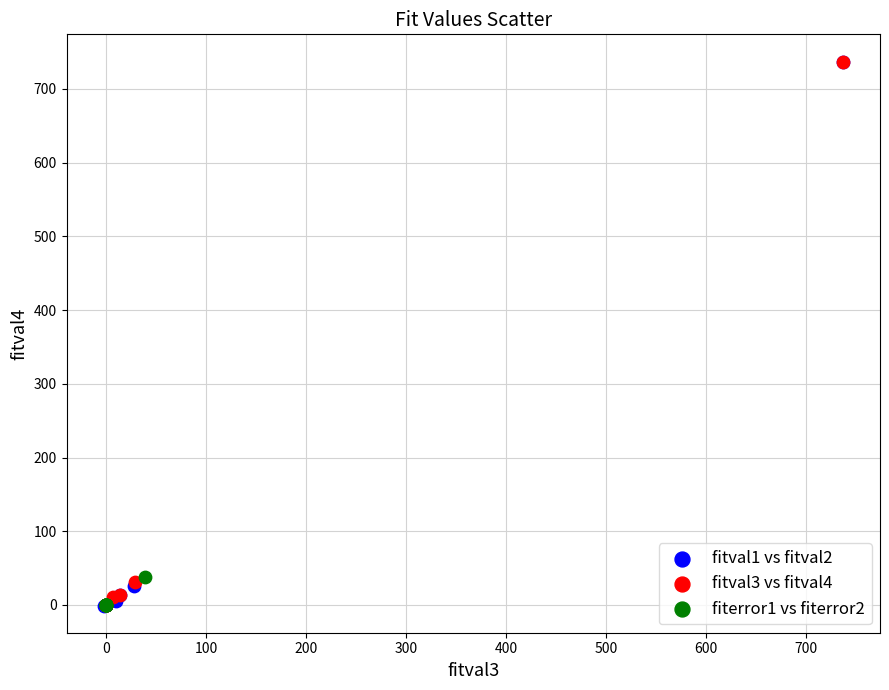

Which series has the widest spread of Y values?

fitval1 vs fitval2